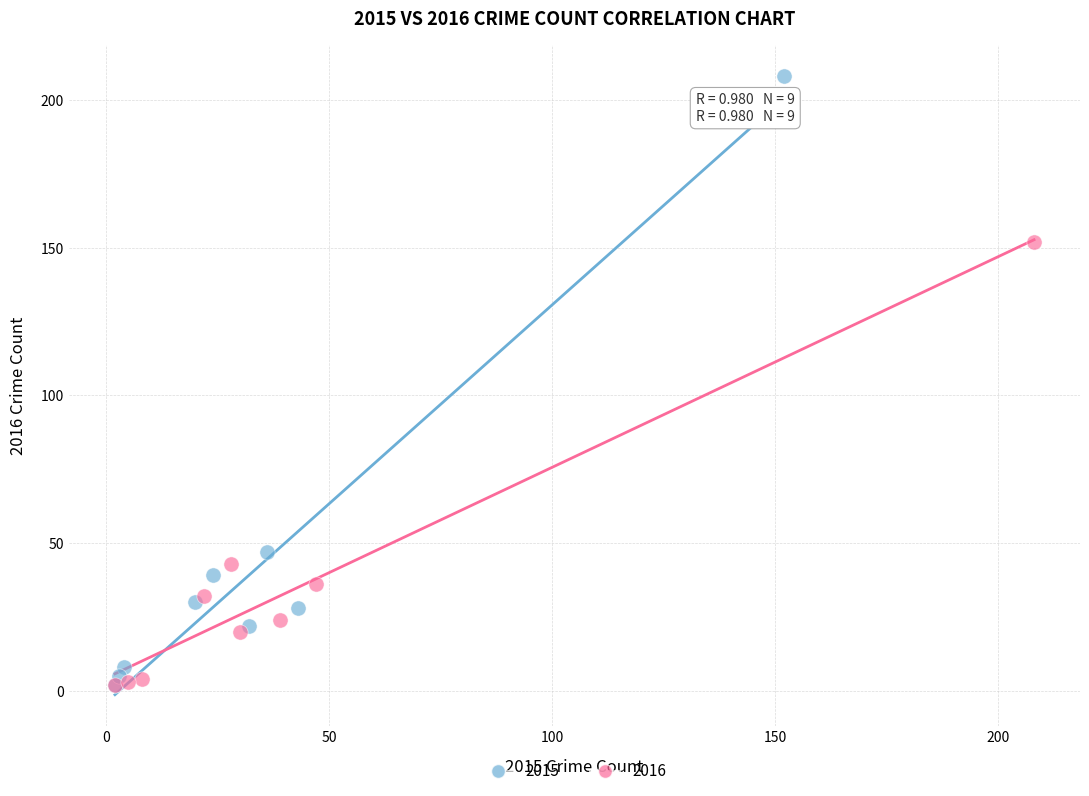

Which series has the widest spread of Y values?

2015